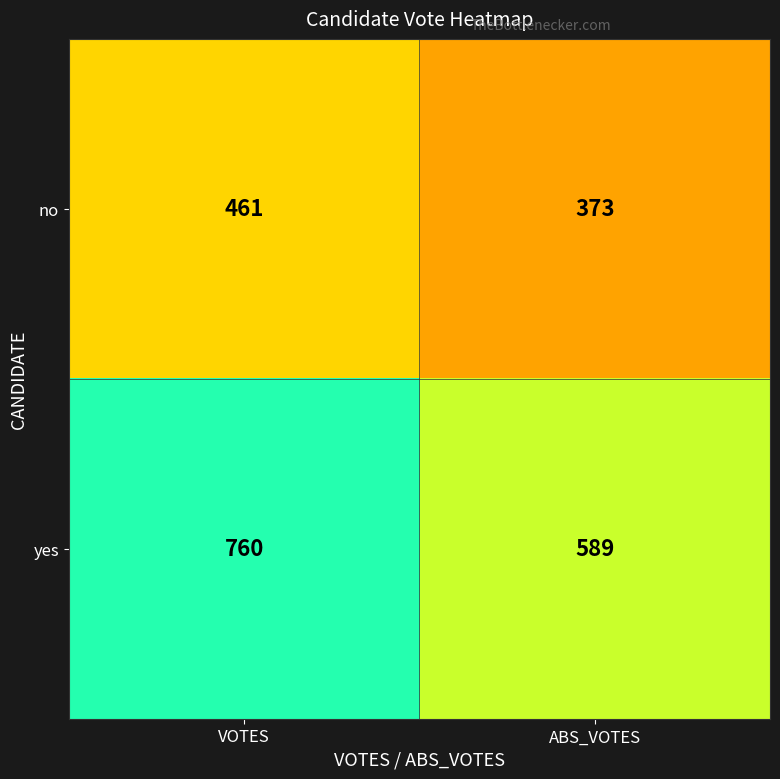

At which category is the sum across all series the highest?

VOTES